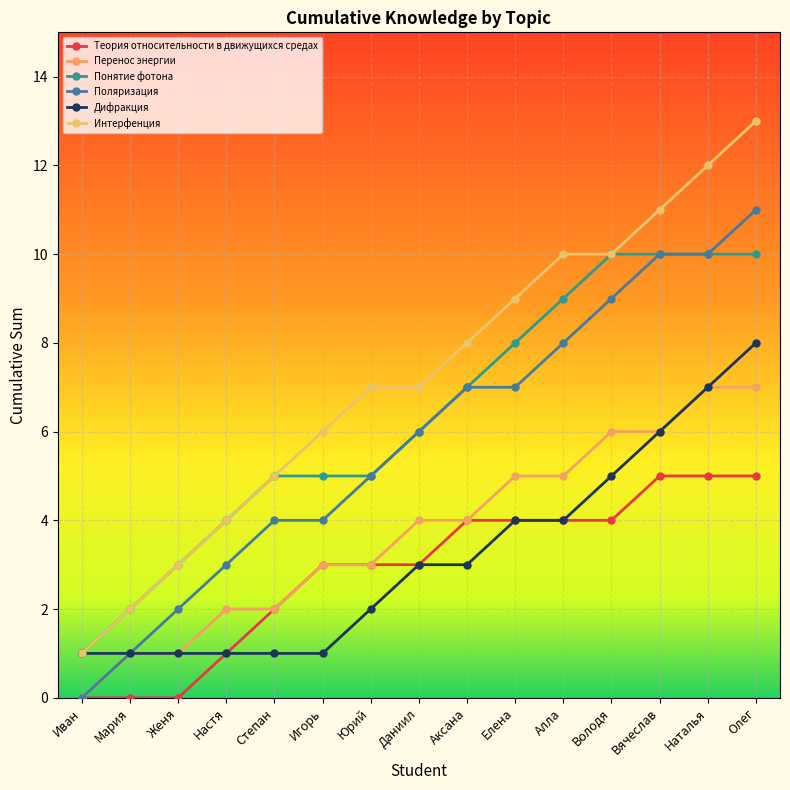

Is this an area chart (filled region under the line)?

No